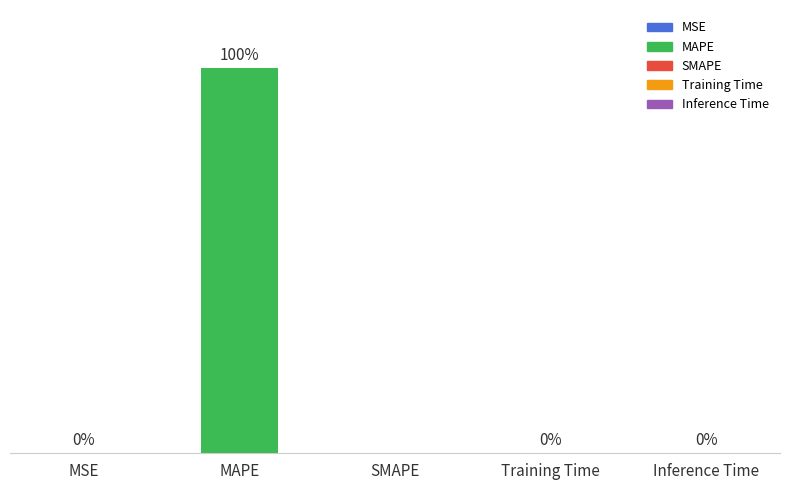

Where is the data nearest to the value 880?

MSE